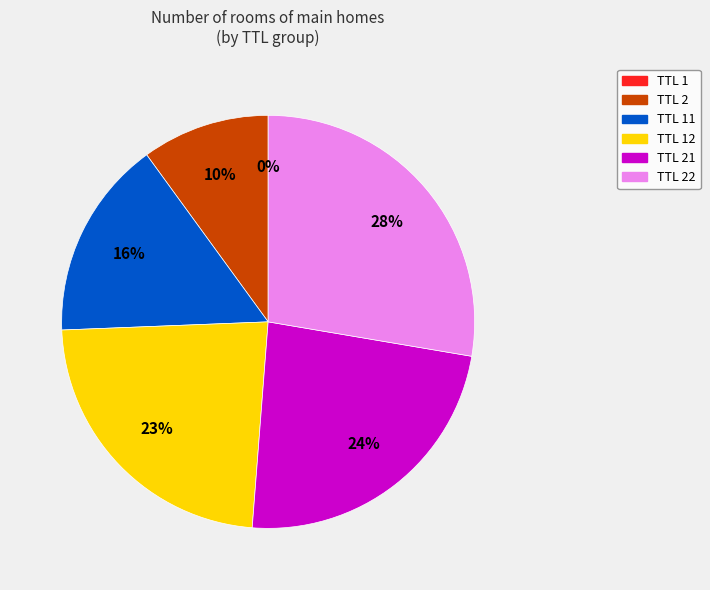

Does any single category account for the majority?

No